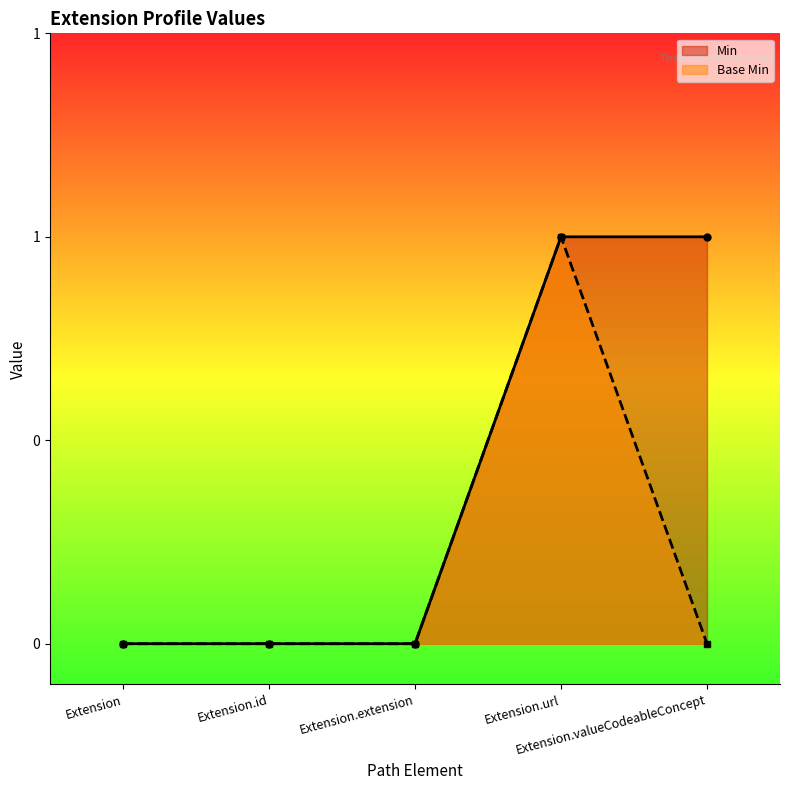

The value of Base Min at Extension is 0. True or false?

True